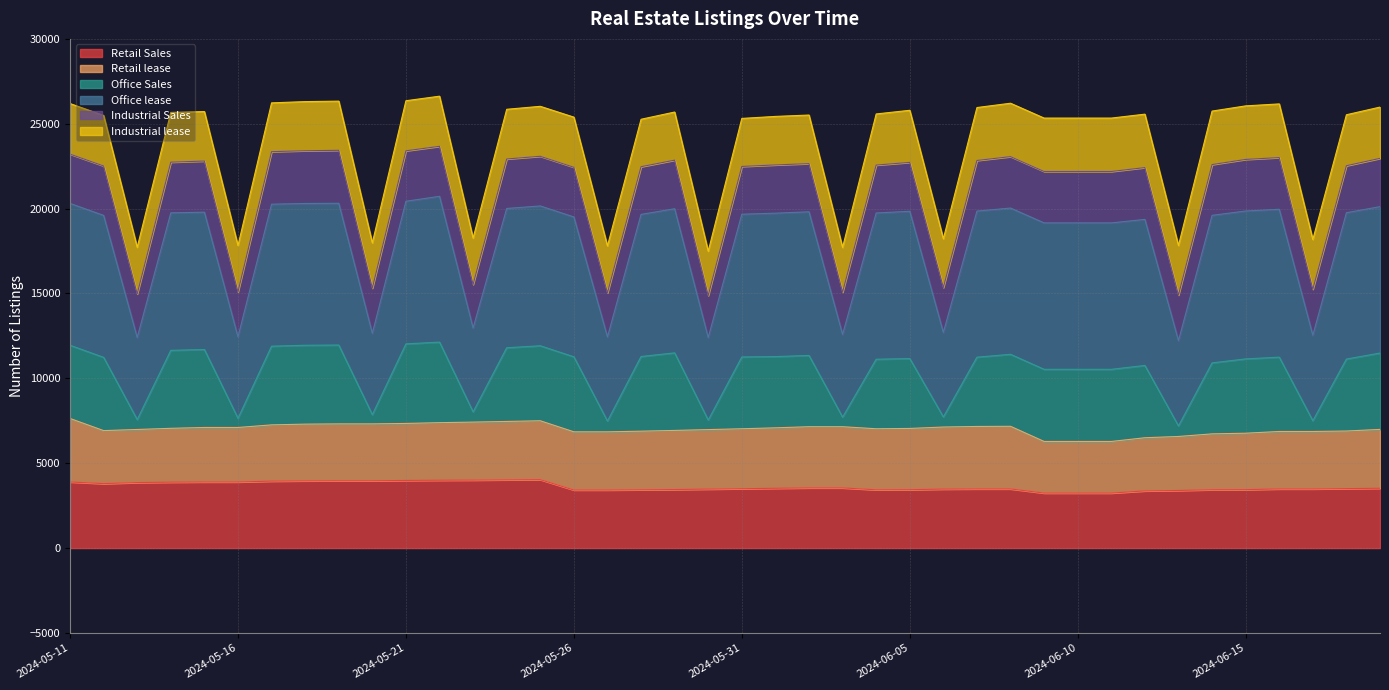

What is the label of the 40th point from the left?

2024-06-19